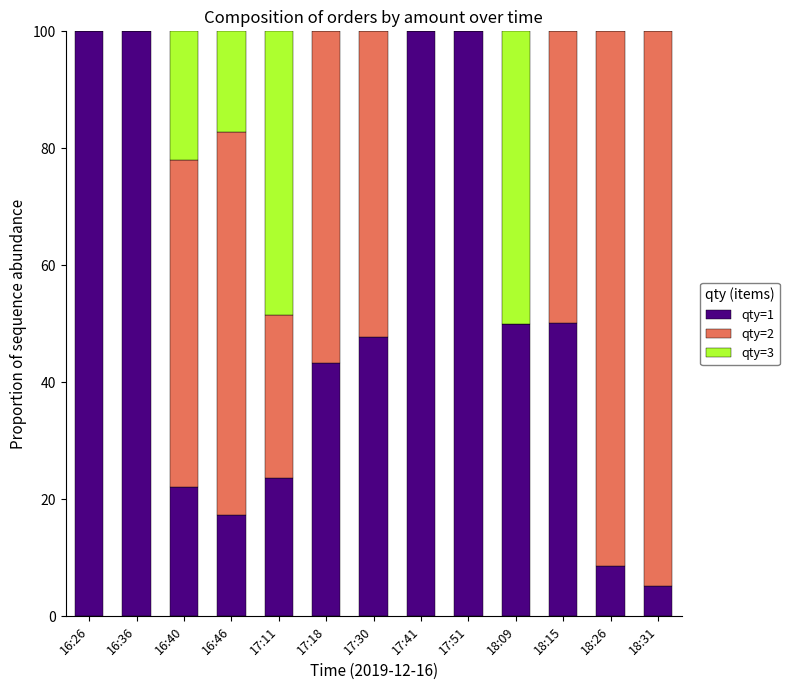

What is the total value across all series at 17:11?

100.0